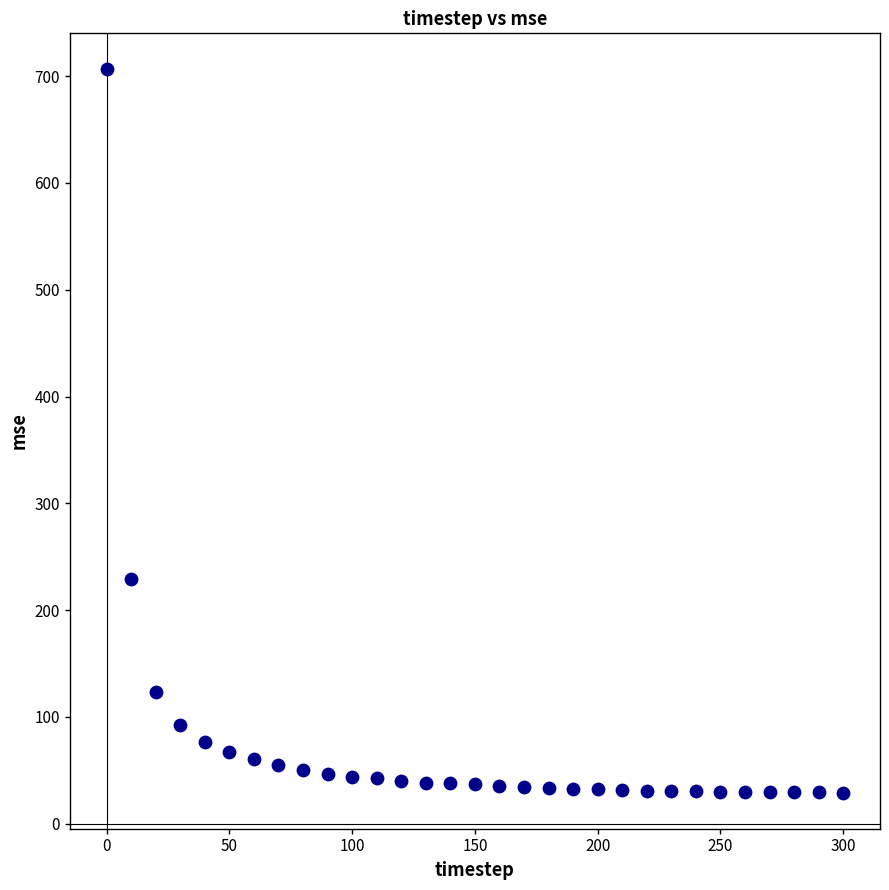

What Y value in the scatter plot is closest to 367?

228.8